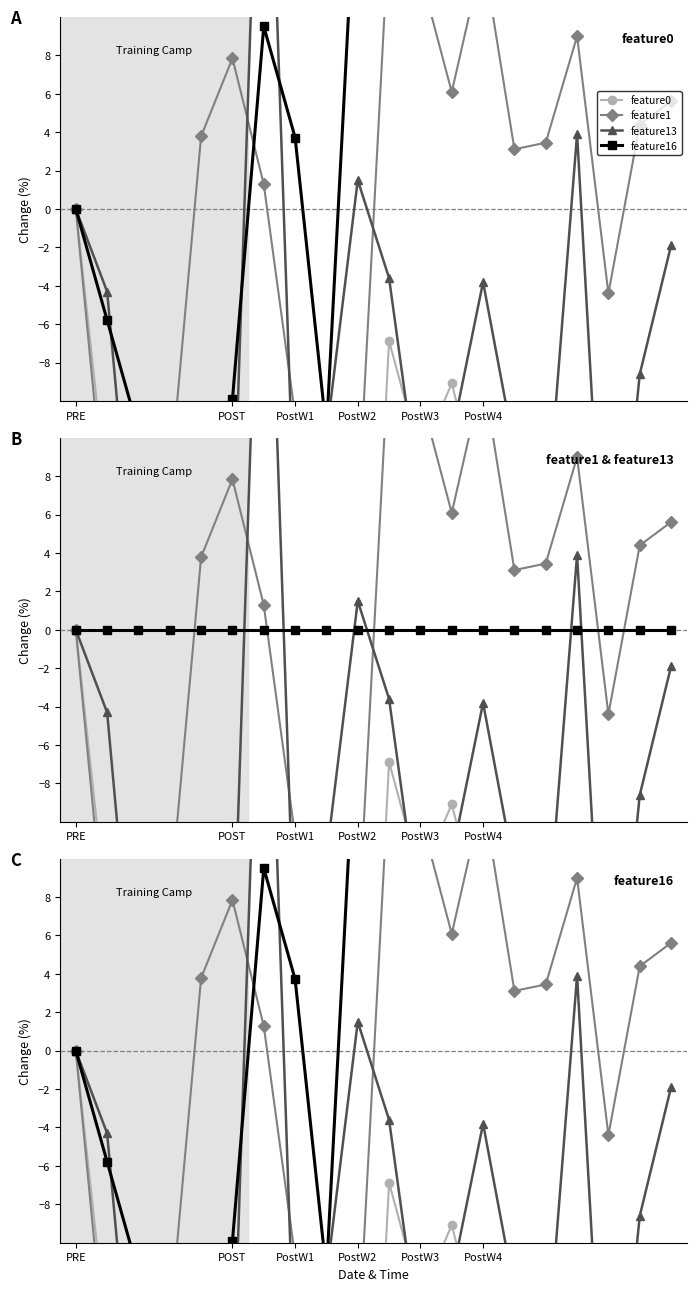

Read the feature13 value at 16.

3.9